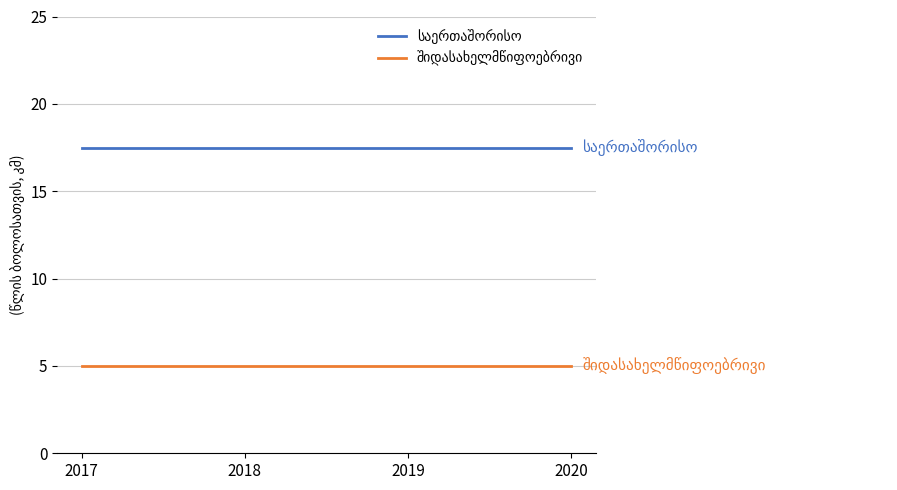

Is this an area chart (filled region under the line)?

No